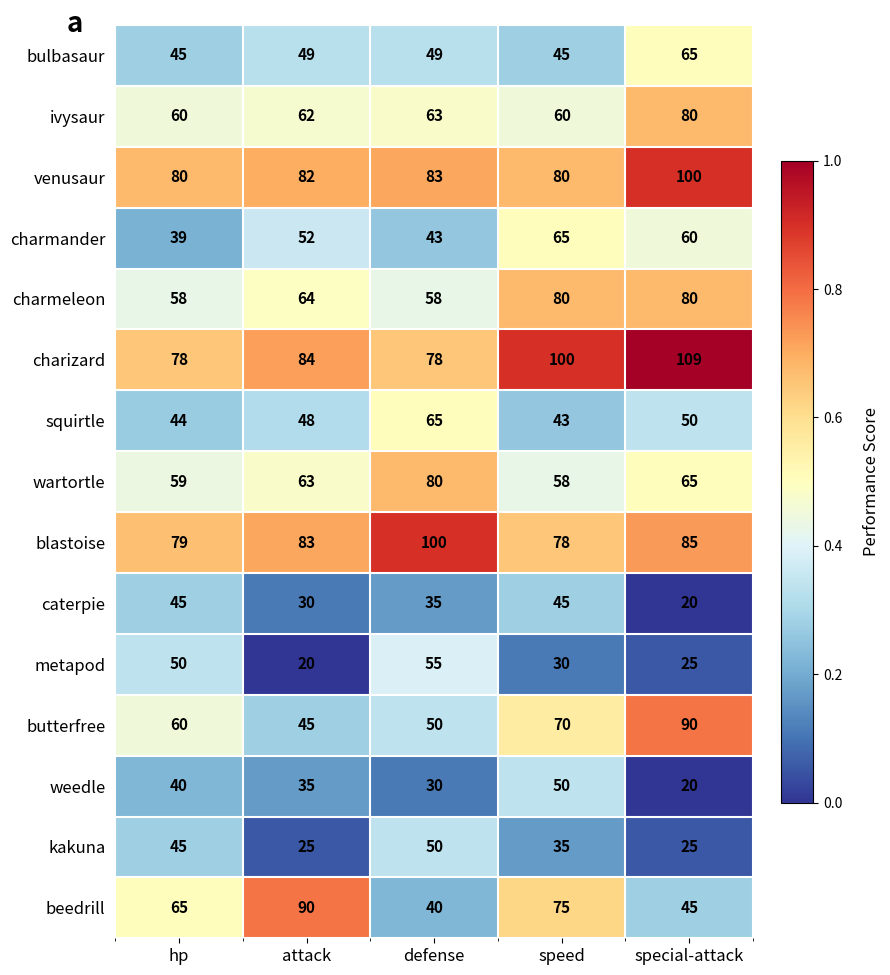

What is the approximate value of blastoise at hp, to the nearest 5?

80